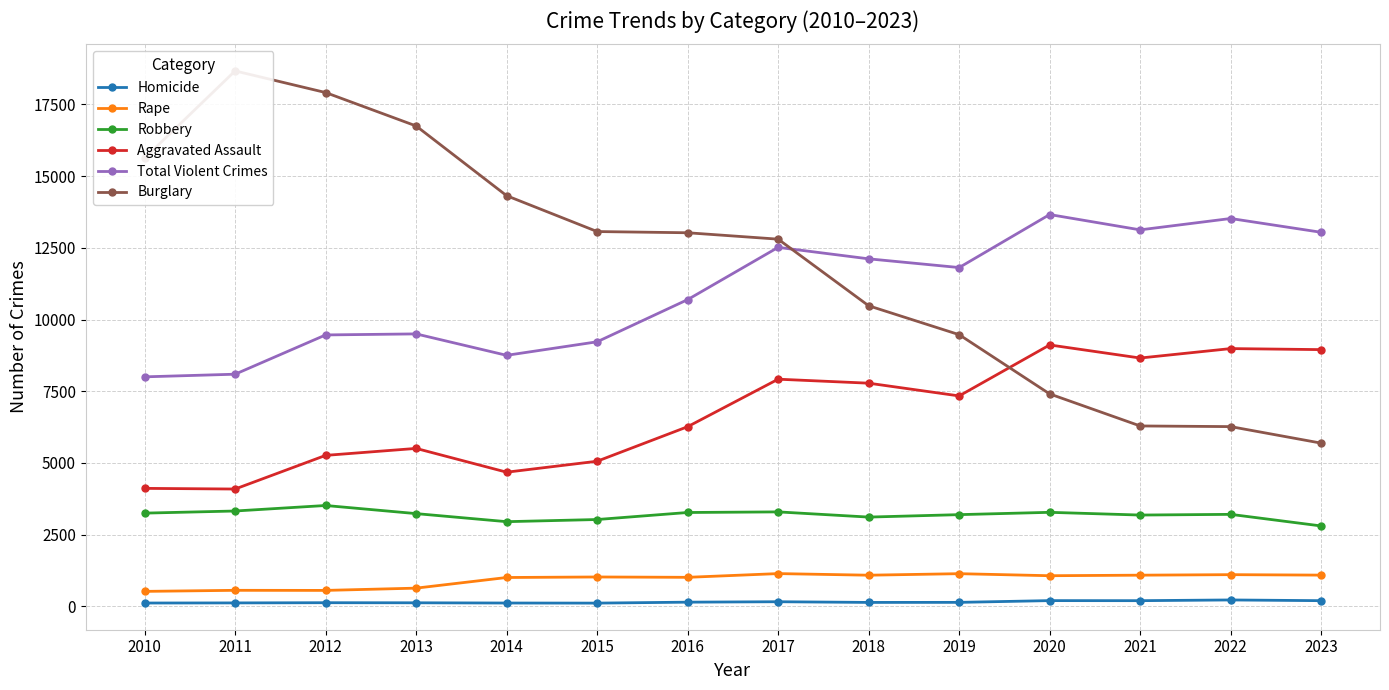

What is the spread (max minus min) of values at 2015?

12953